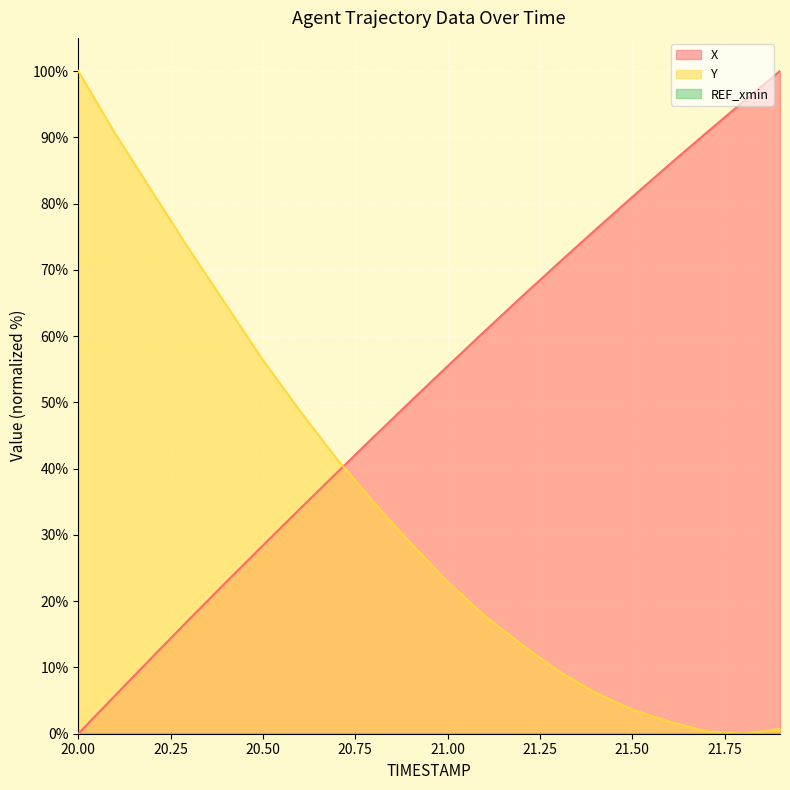

What position from the right is 20.9?

11